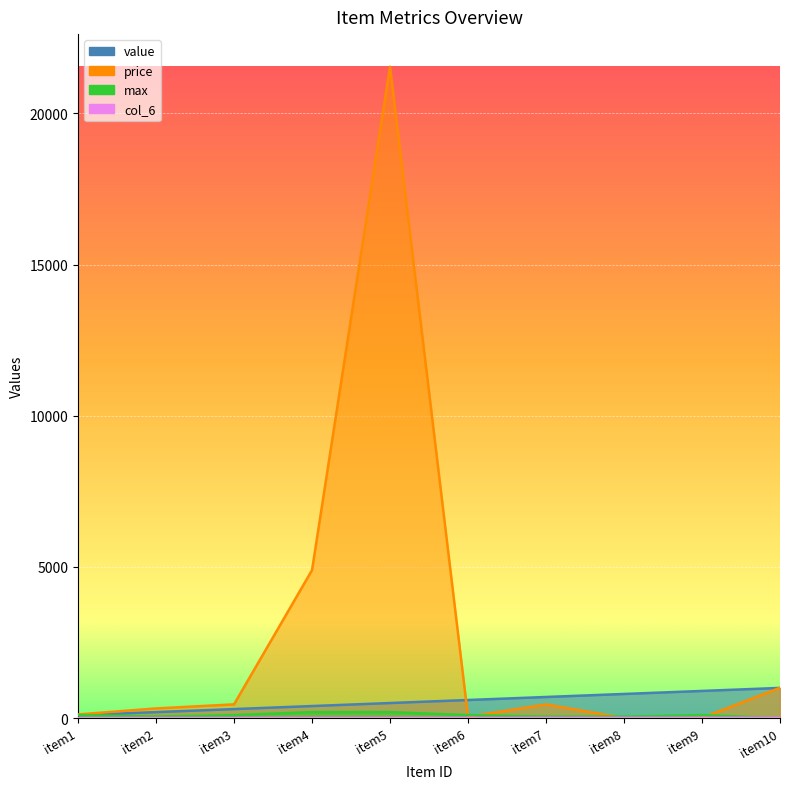

Which series has the widest spread of values?

price